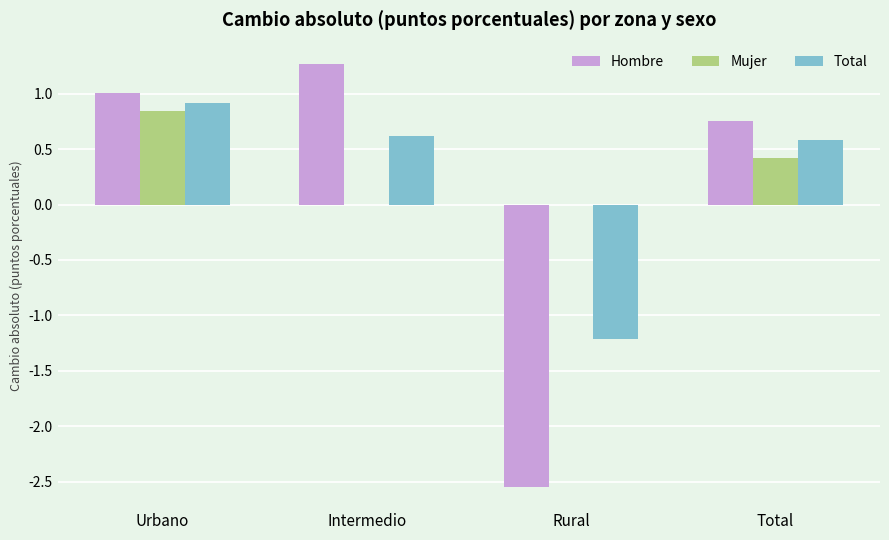

The Total series shows 0.3 at Intermedio. True or false?

False